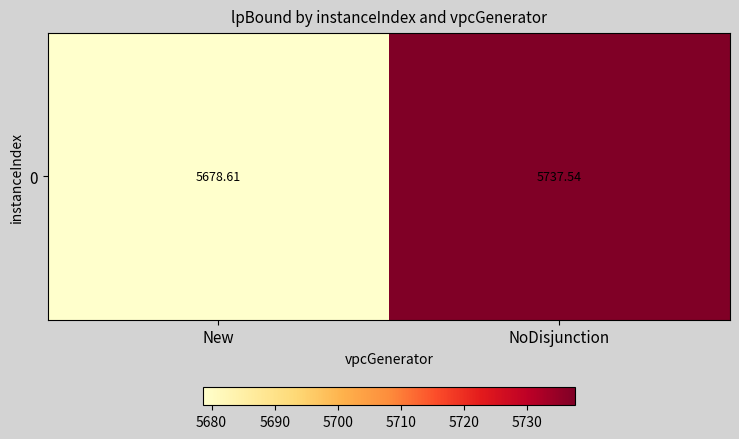

Reading left to right, transcribe all the data shown in this chart.

New=5678.6	NoDisjunction=5737.5